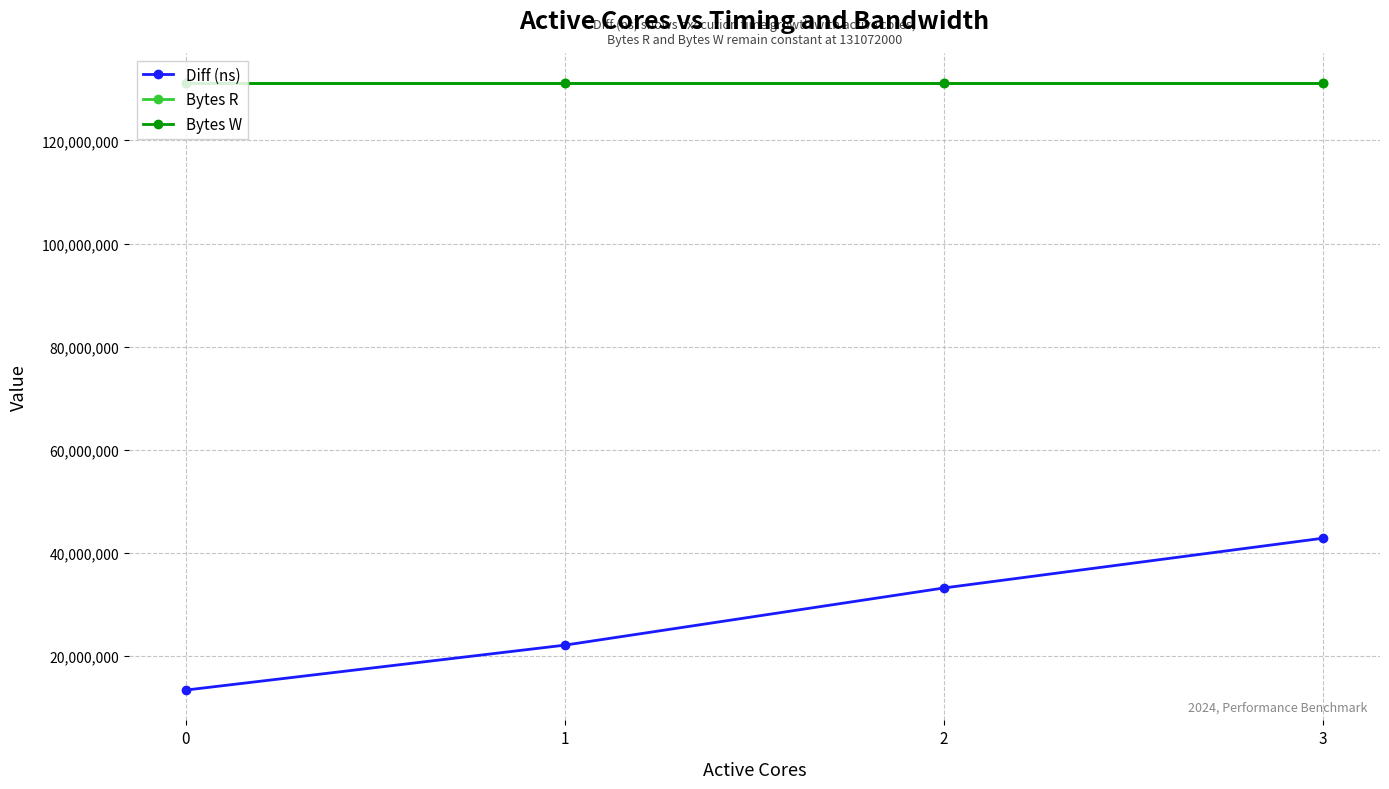

Does the chart have visible grid lines?

Yes